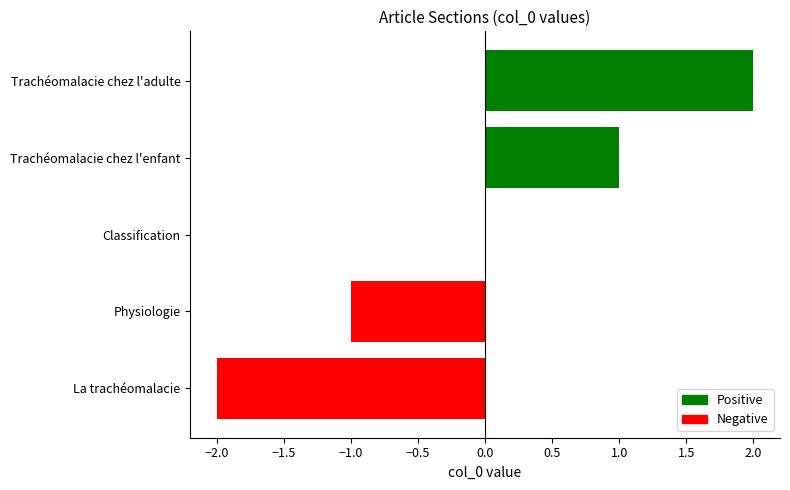

Which label corresponds to the largest value in the chart?

Trachéomalacie chez l'adulte